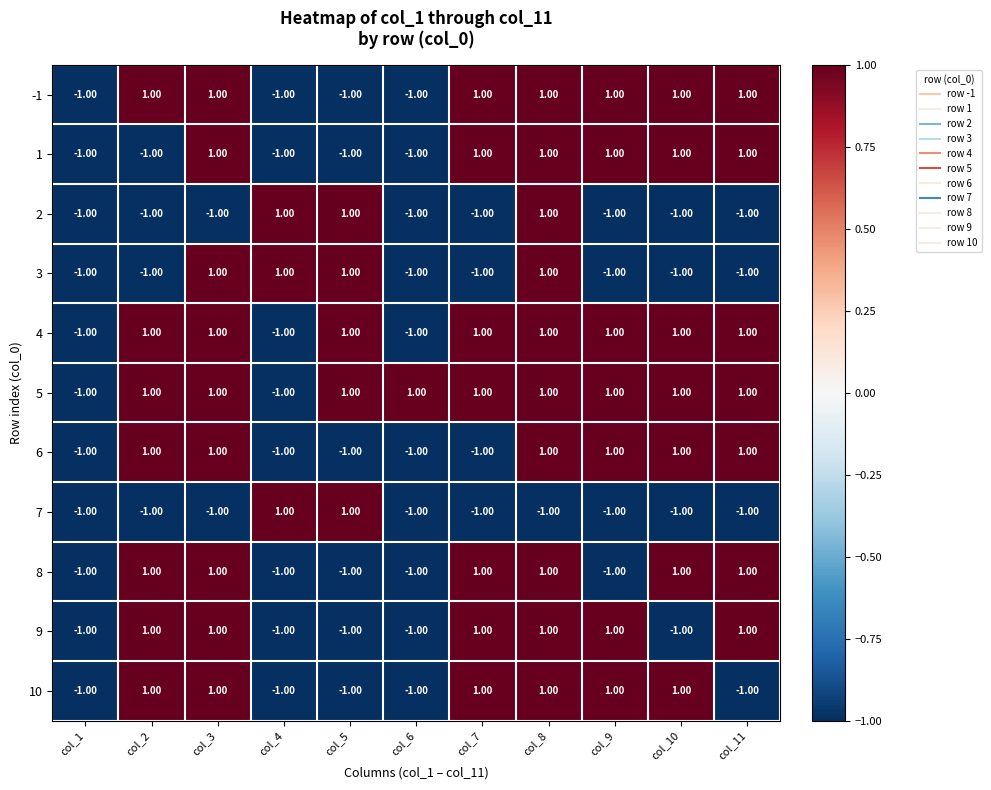

At which category is the sum across all series the highest?

col_8